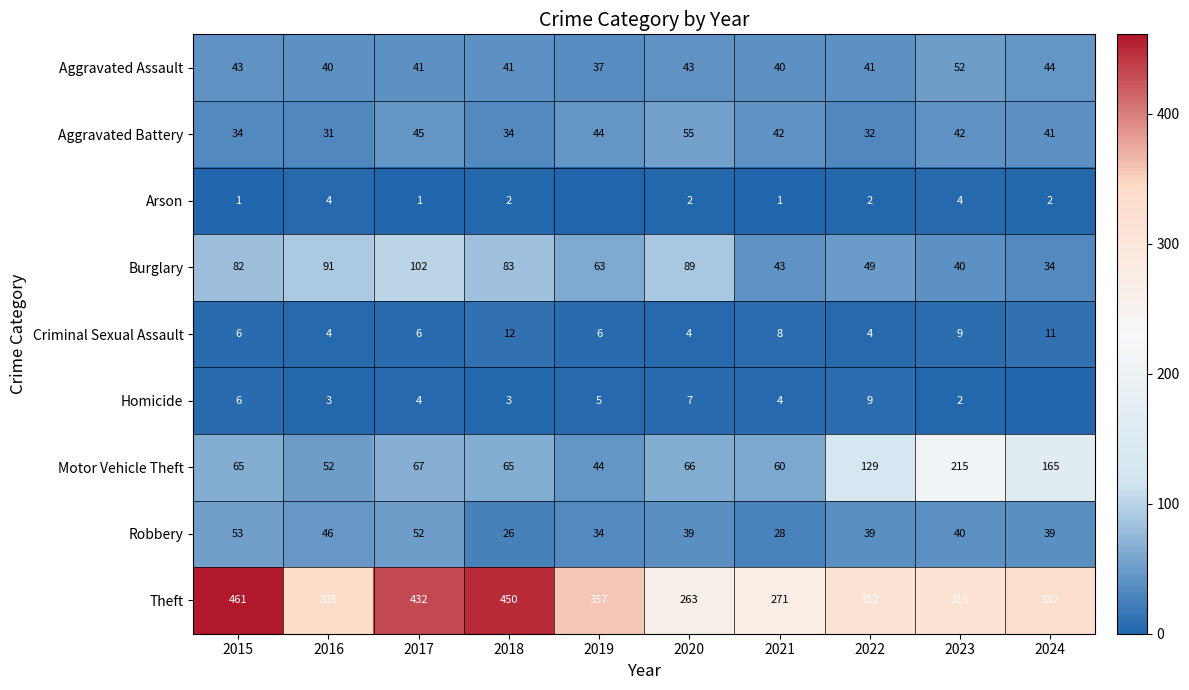

Rank the series at 2022 from lowest to highest value.

Arson, Criminal Sexual Assault, Homicide, Aggravated Battery, Robbery, Aggravated Assault, Burglary, Motor Vehicle Theft, Theft